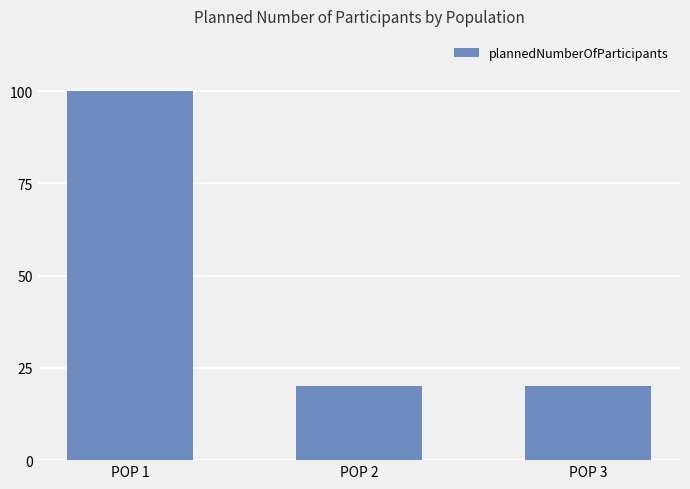

What is the approximate value at POP 2, to the nearest 10?

20